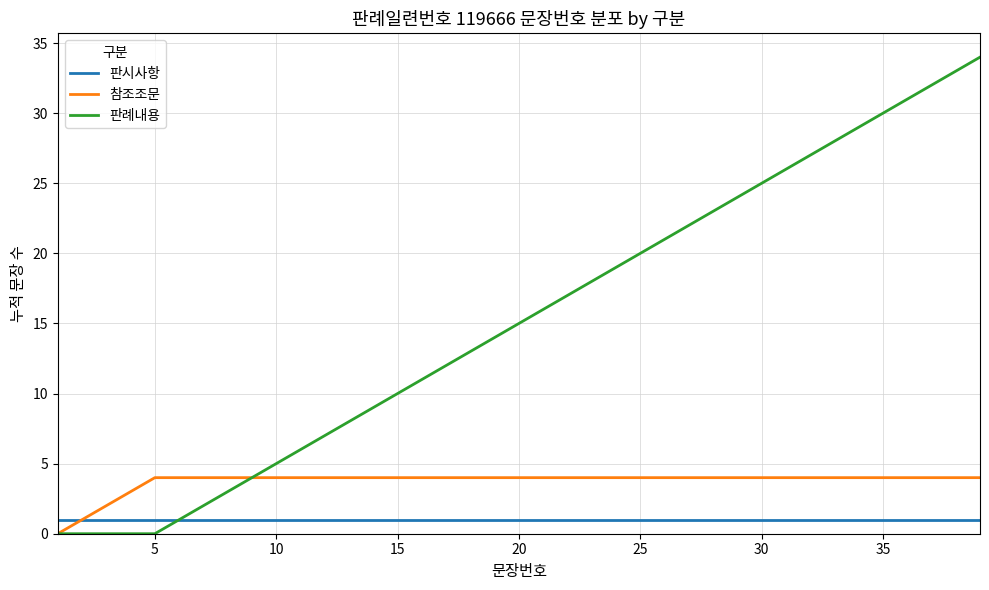

What is the highest value of the 참조조문 series?

4